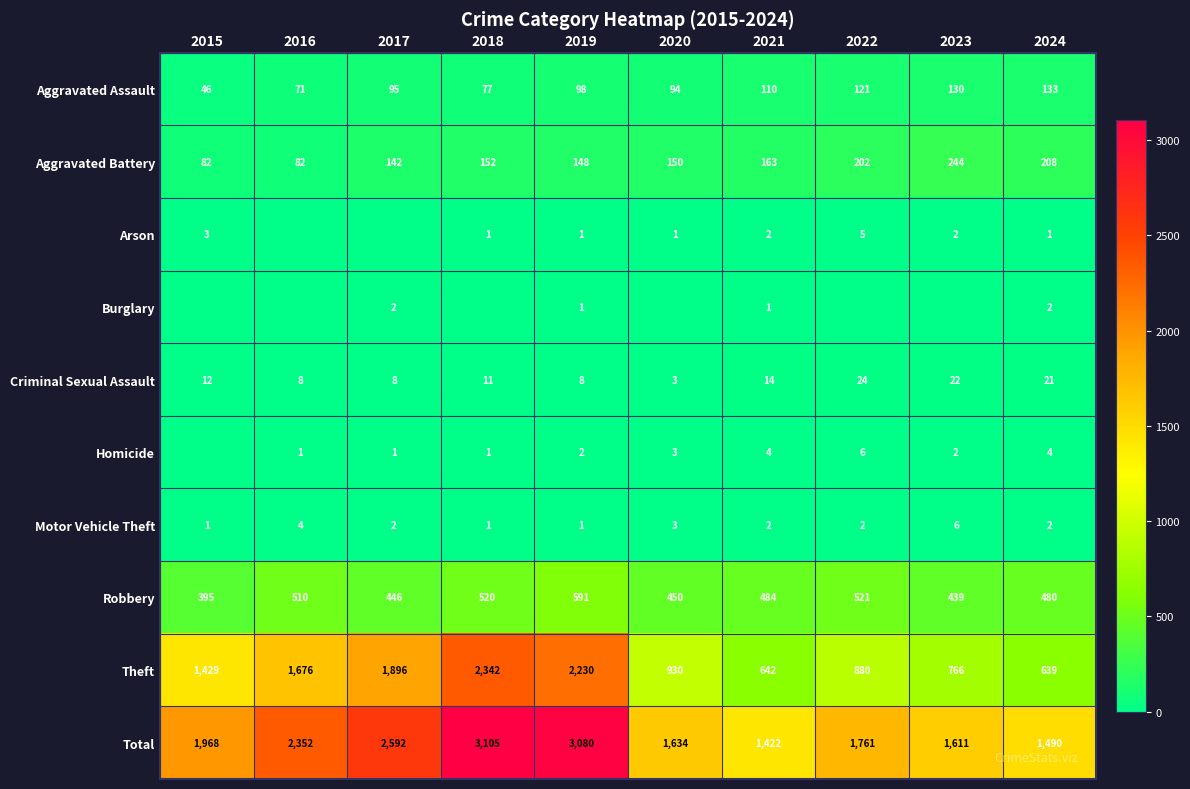

List the labels in order of Aggravated Assault value, largest first.

2024, 2023, 2022, 2021, 2019, 2017, 2020, 2018, 2016, 2015